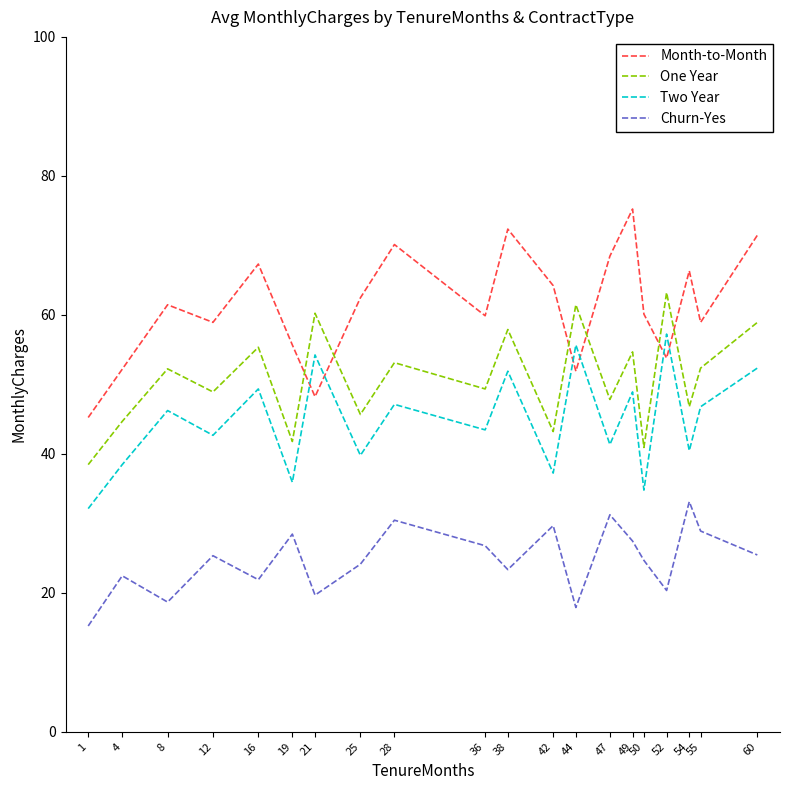

True or false: Month-to-Month and Two Year cross at least once.

True